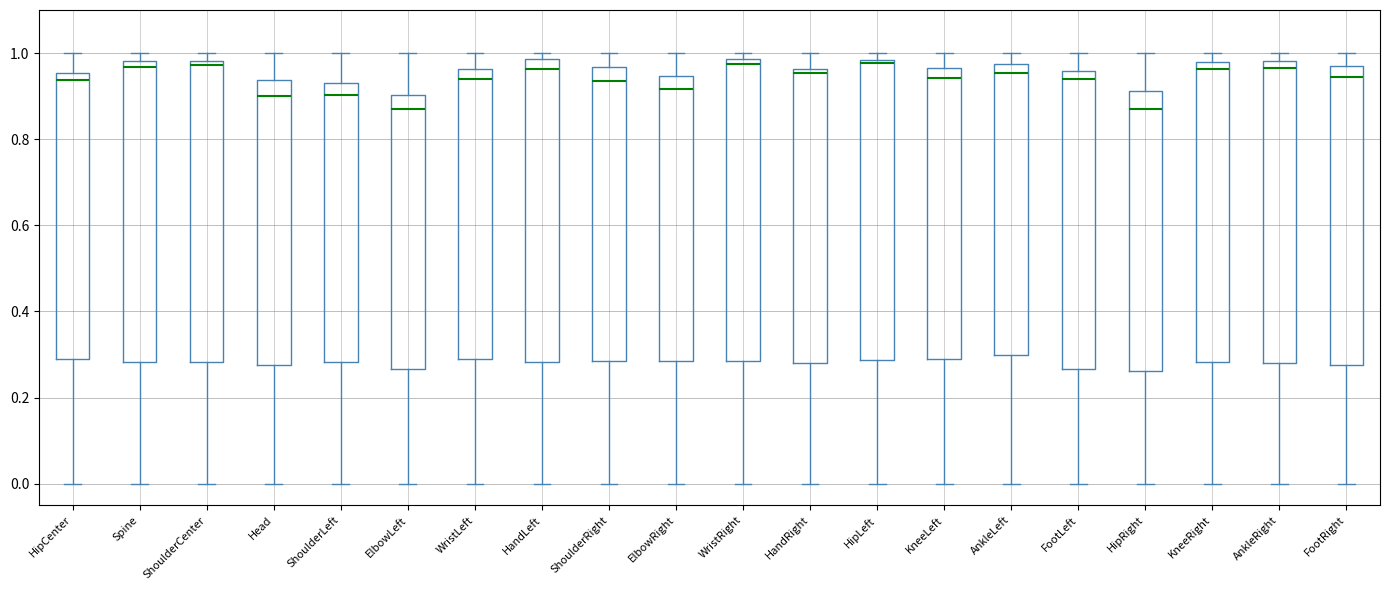

Where is the lower edge of the box for Spine on the y-axis? The values are not printed on the chart, so give them approximately, as read against the axis.

0.28